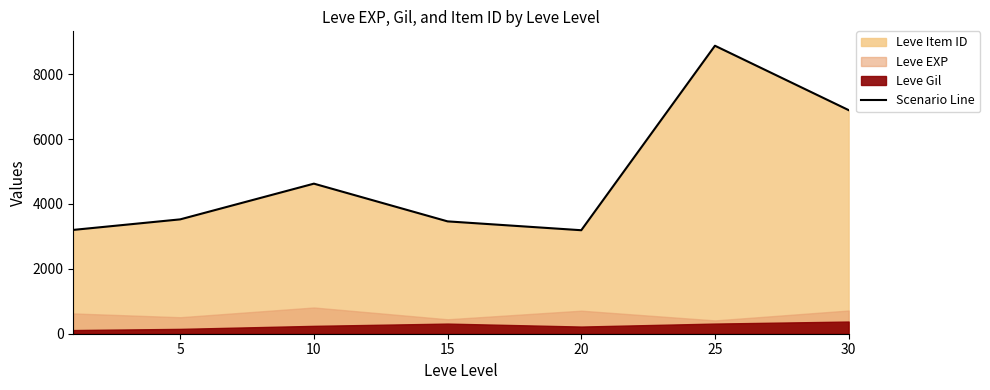

How many data points are less than 3524?

3